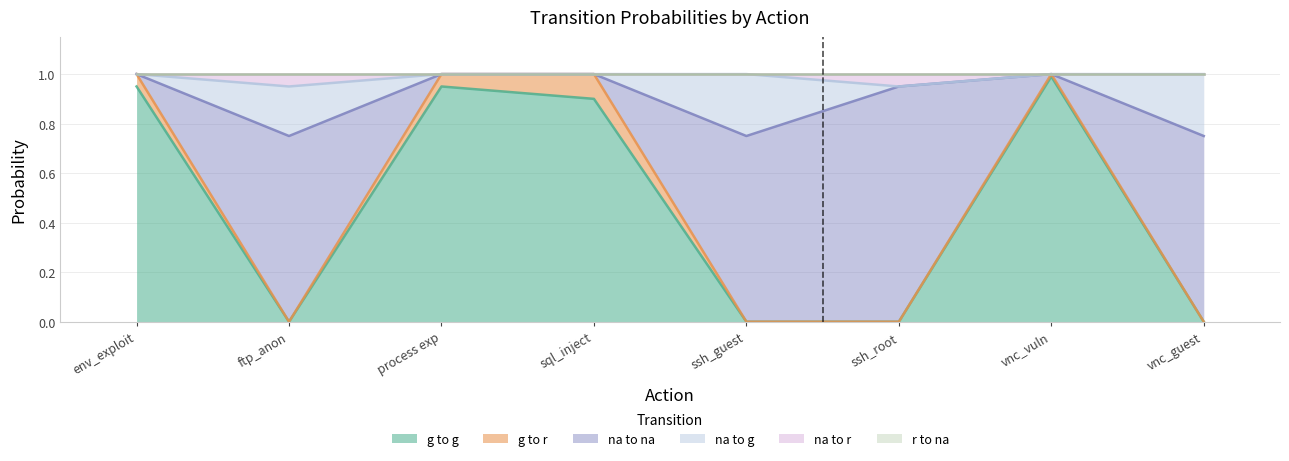

What is the total value across all series at sql_inject?

1.0